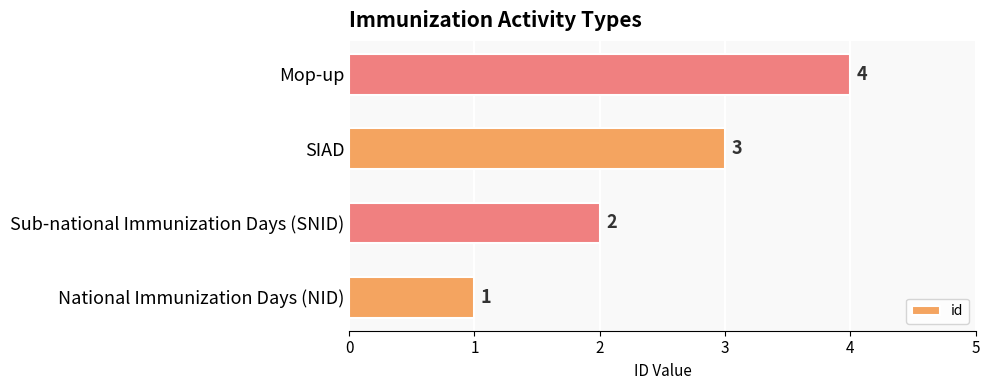

Which category has the highest value across all series?

Mop-up